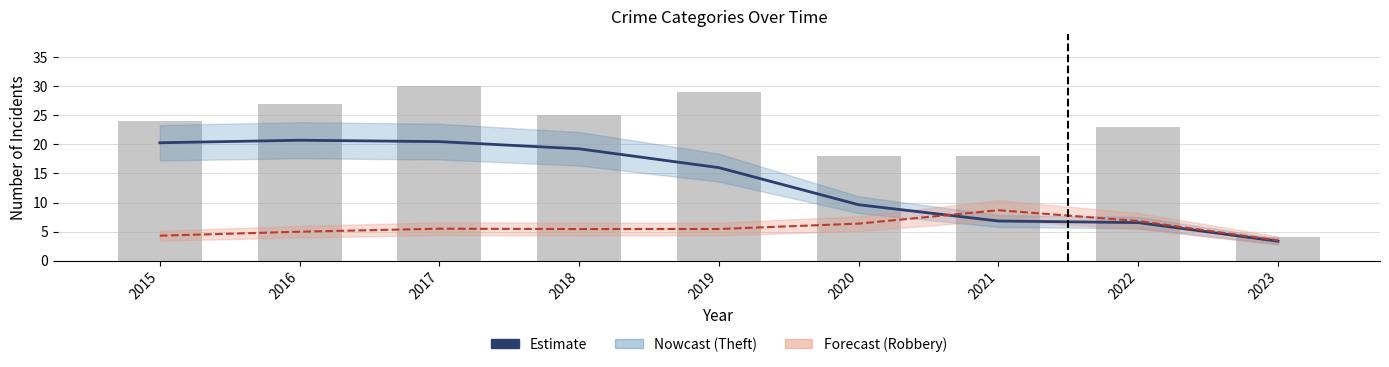

At which category is the sum across all series the highest?

2017